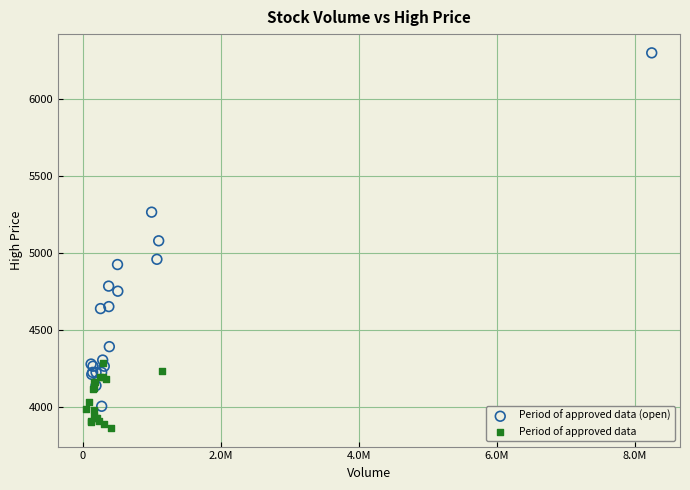

Which series contains the lowest Y value?

Period of approved data